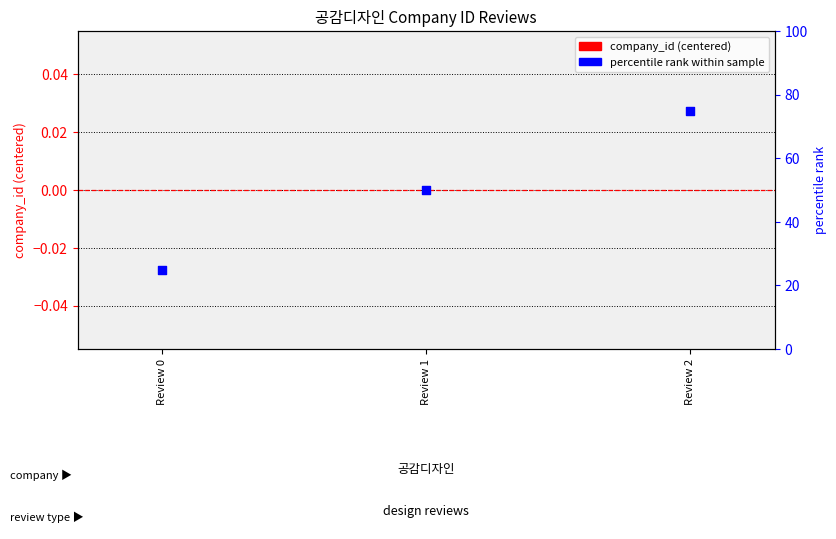

Which series reaches the maximum Y coordinate?

percentile rank within sample